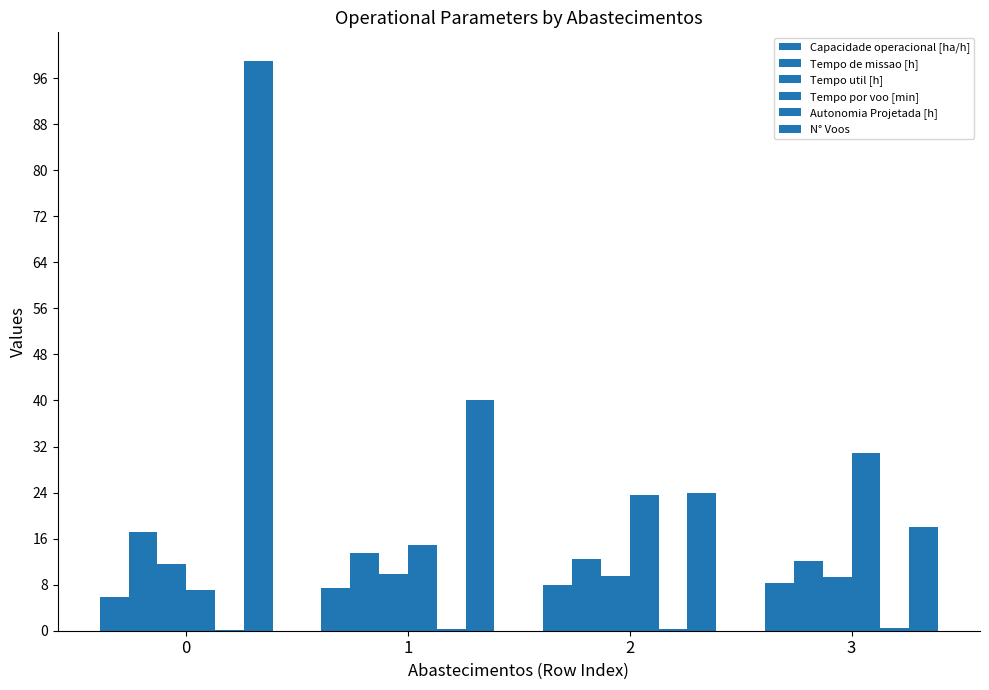

At how many categories does at least one series exceed 86?

1